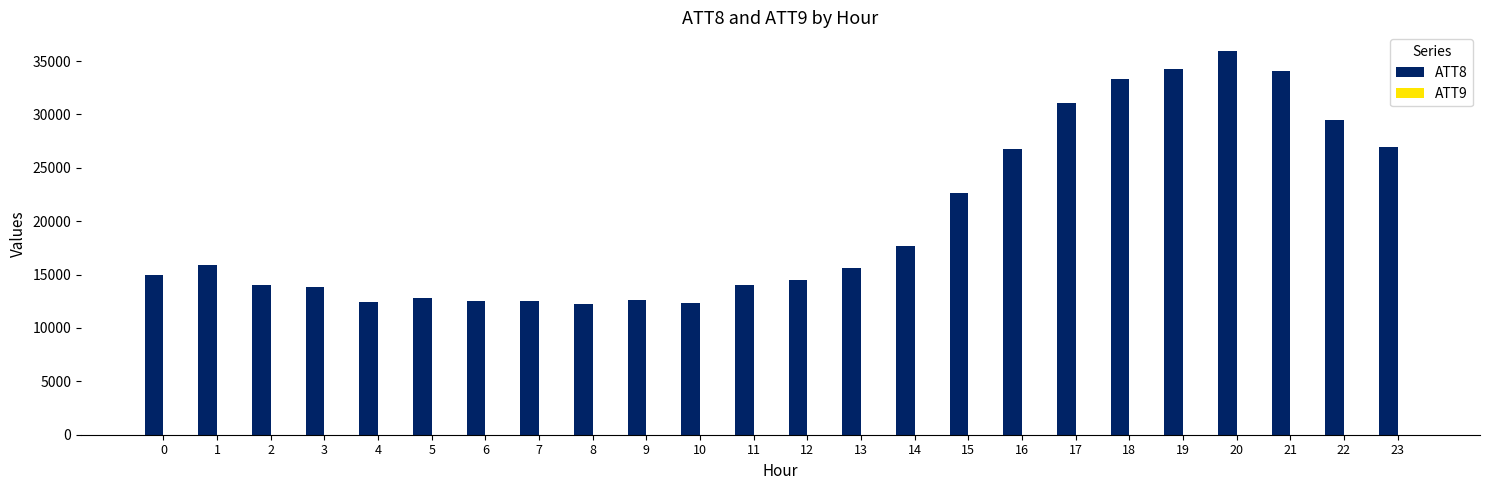

What is the maximum value shown in the chart?

35900.0